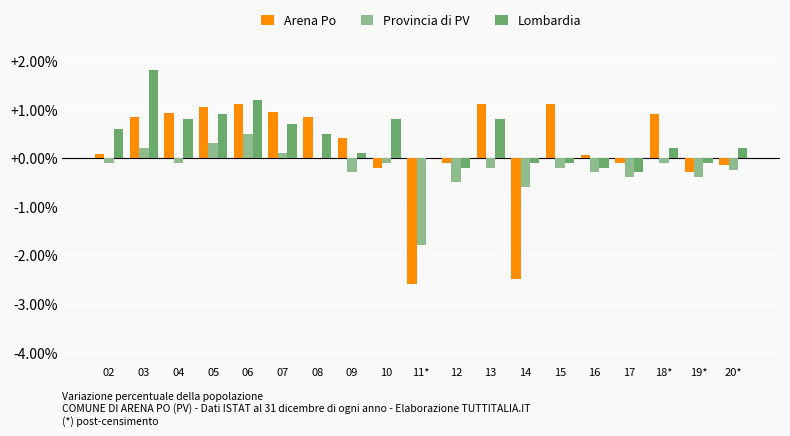

Is the value of Arena Po at 06 greater than the value of Provincia di PV at 06?

Yes